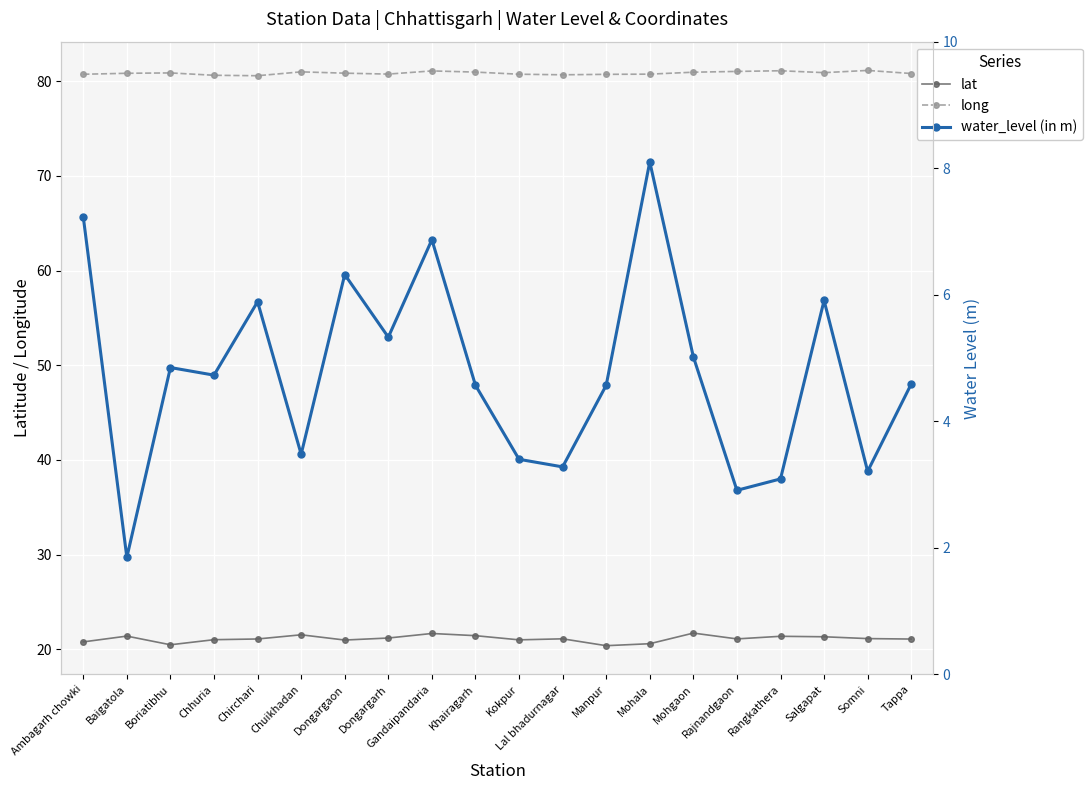

Which category has the lowest value across all series?

Baigatola